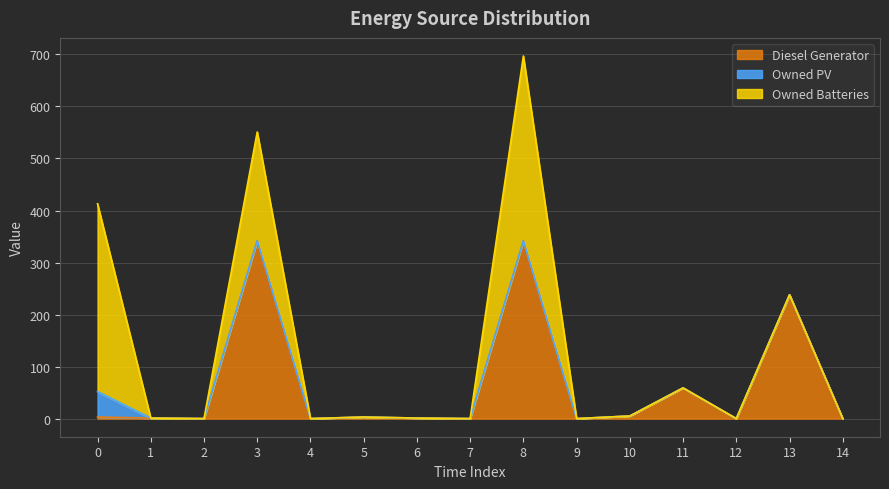

Does the chart display data point markers on the line(s)?

No